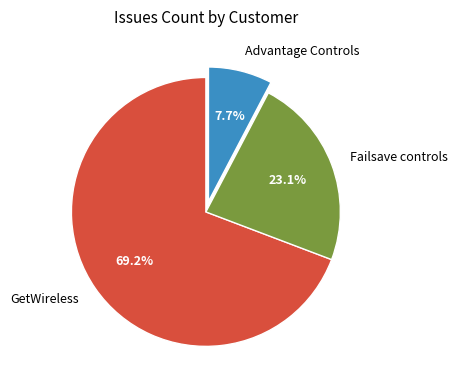

Is it true that Failsave controls is 32% of the pie?

False